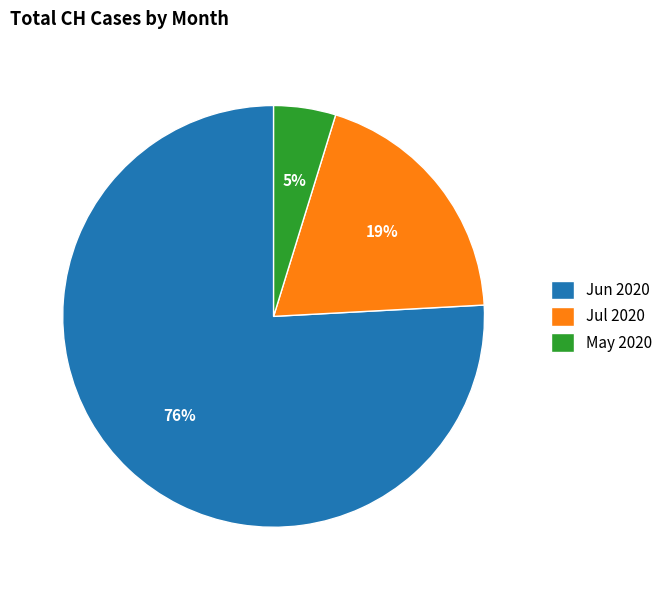

Between Jul 2020 and May 2020, which is larger?

Jul 2020